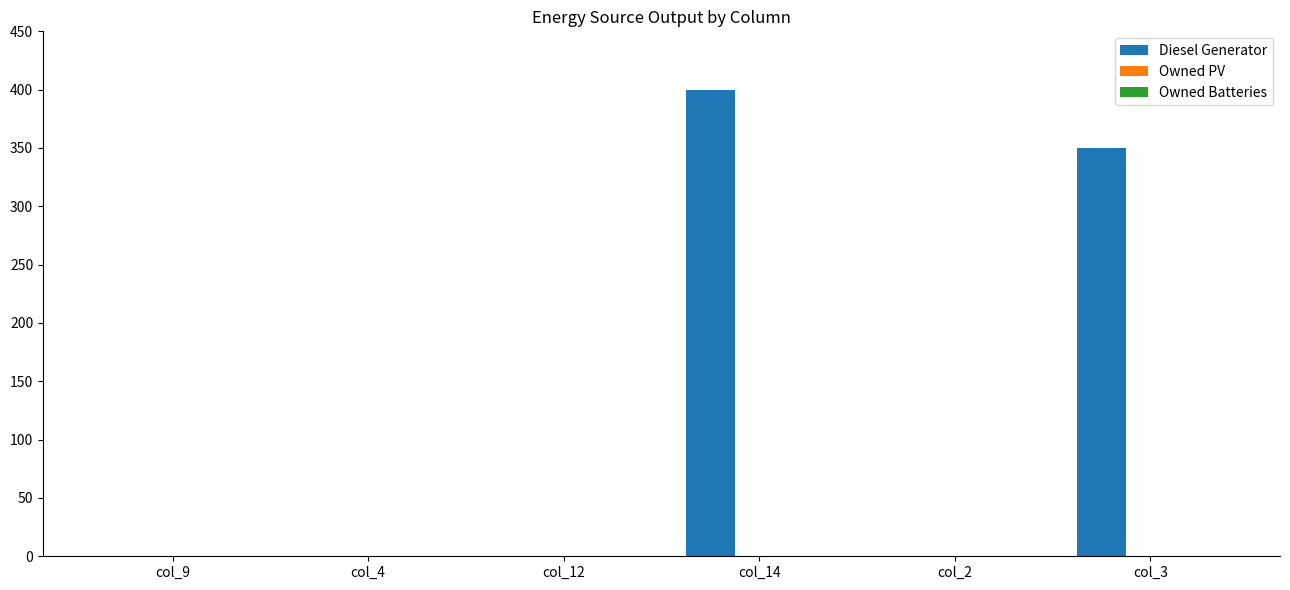

Which label corresponds to the largest value in the chart?

col_14